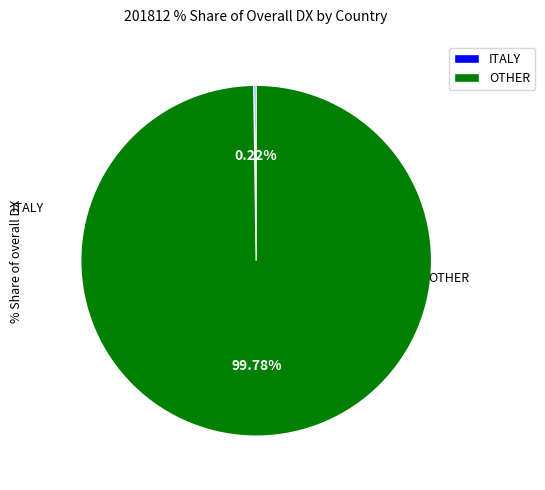

Is it true that ITALY is 87% of the pie?

False